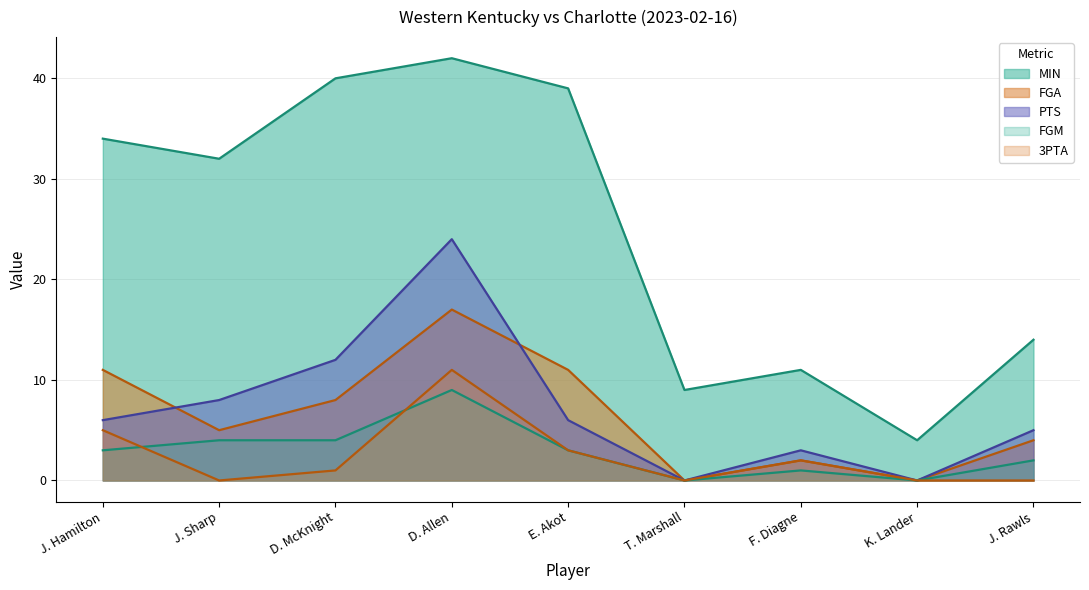

At which label does MIN first exceed 32?

J. Hamilton